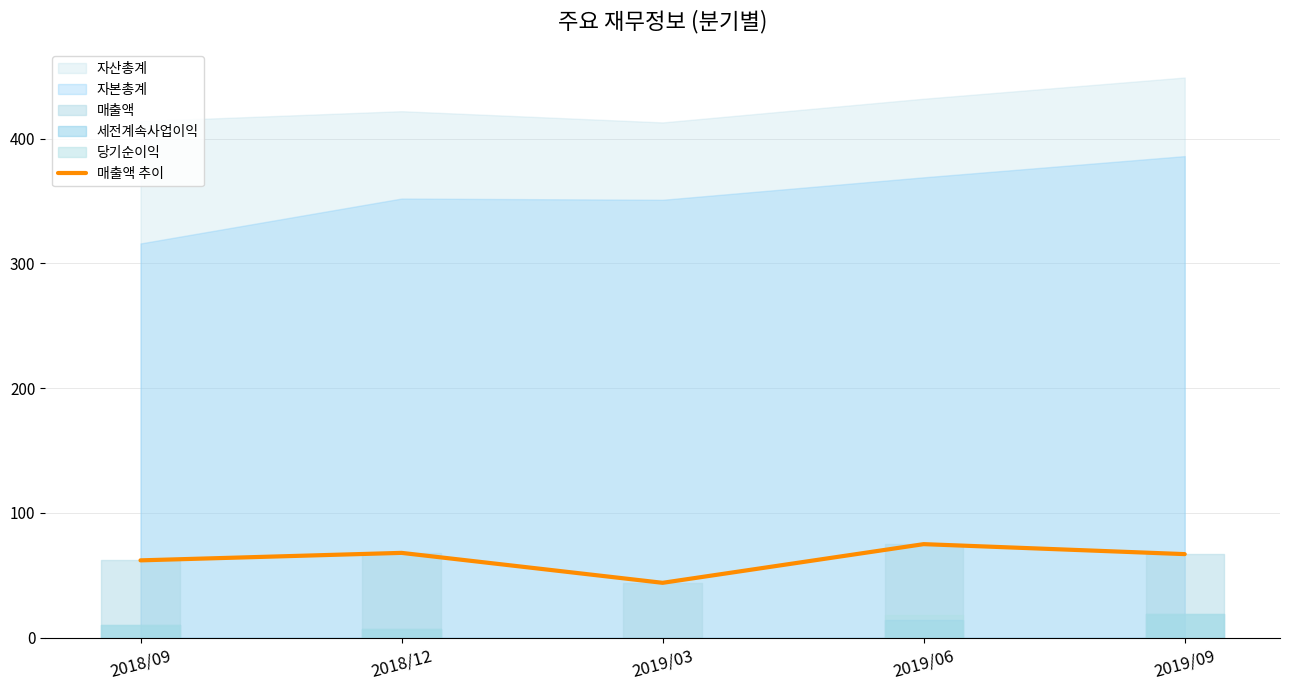

What is the difference between the second highest and second lowest values?

6